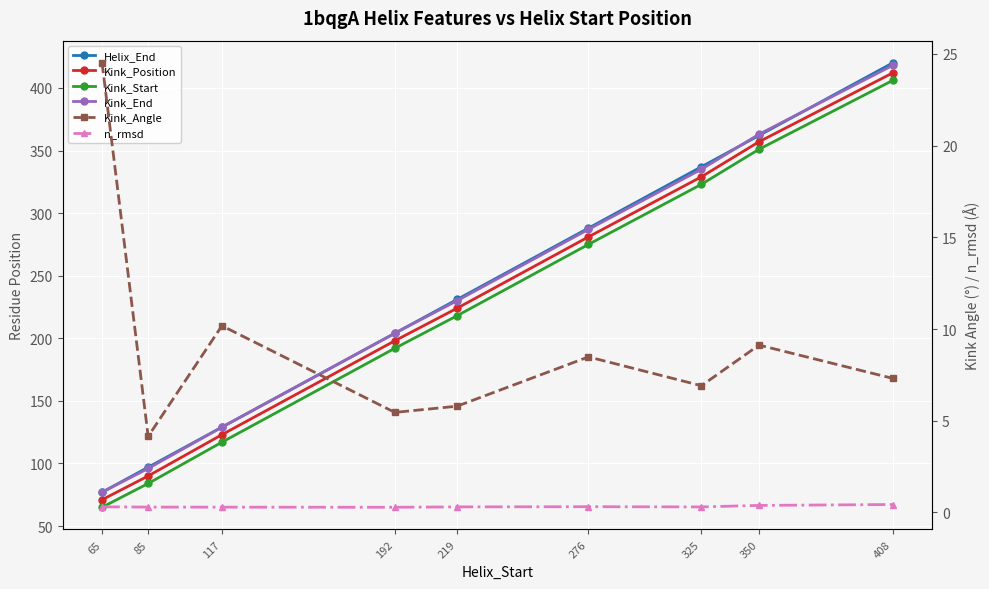

Rank the categories by Kink_Position value from lowest to highest.

65, 85, 117, 192, 219, 276, 325, 350, 408